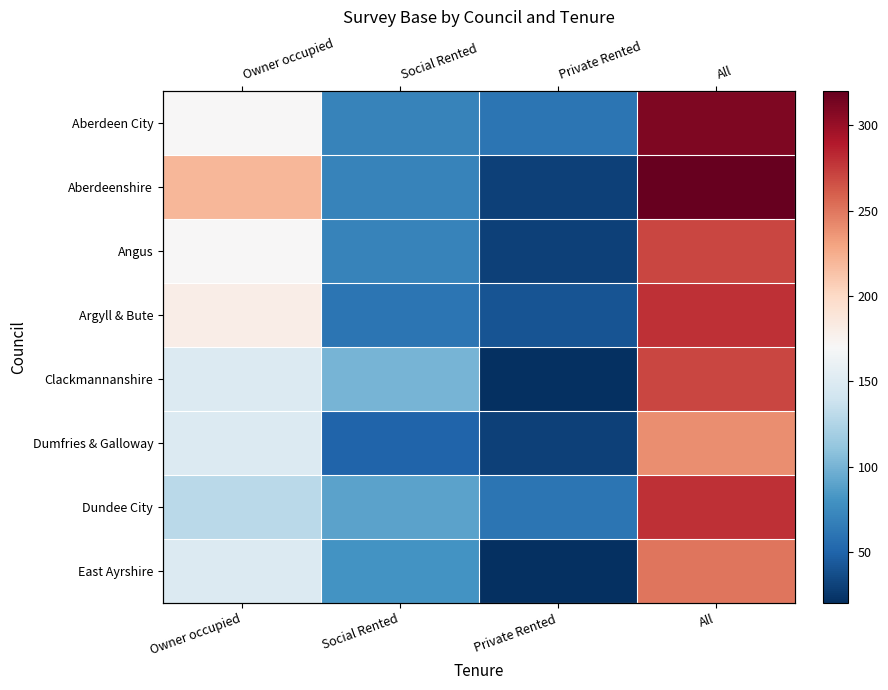

The value of Angus at Private Rented is 30. True or false?

True